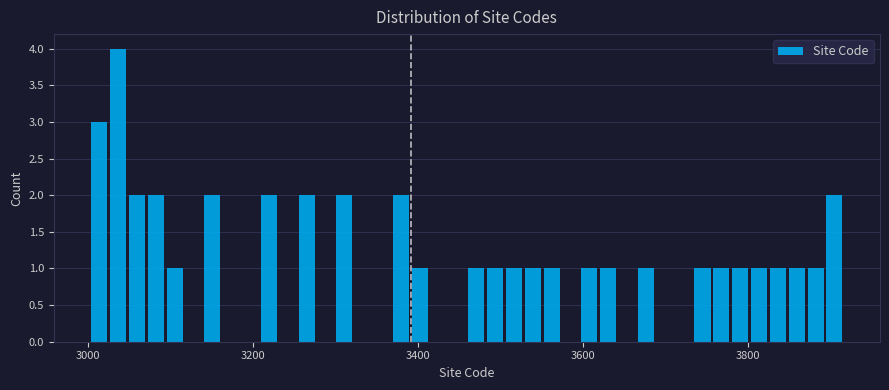

Read against the x-axis, roughly where is the centre of the tallest bar?

3040